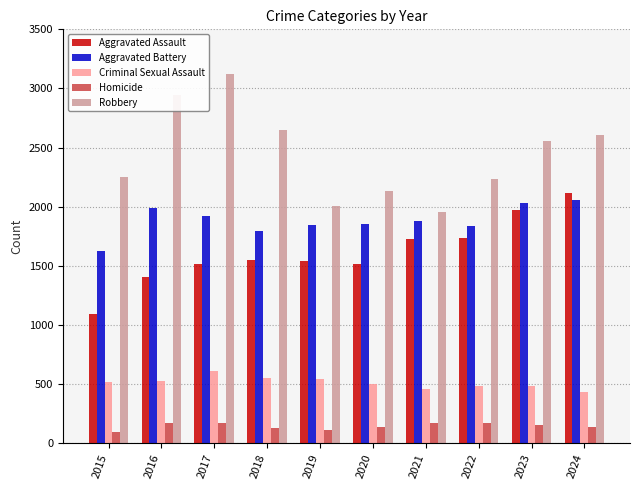

How many bars are there in each group?

5